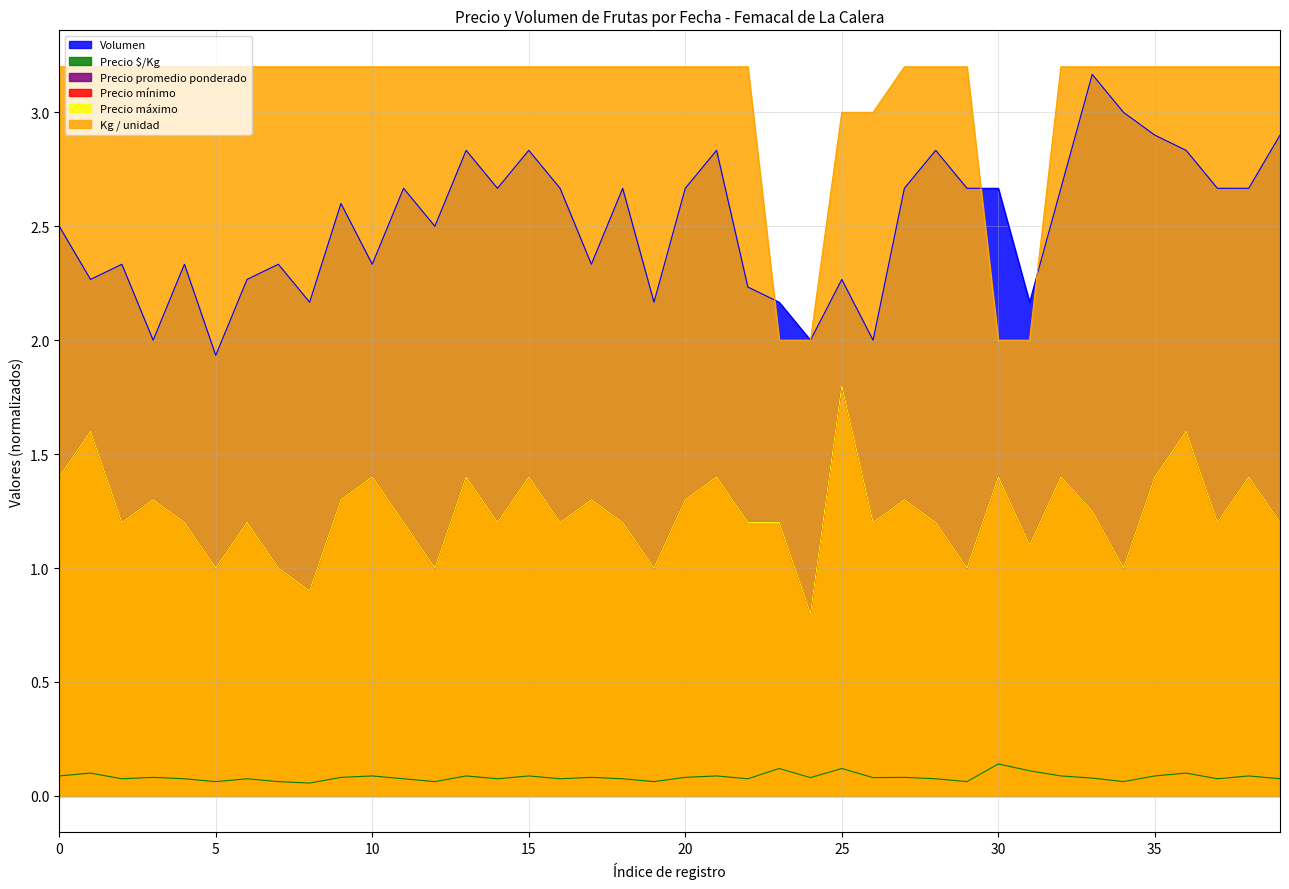

What is the minimum value shown in the chart?

0.1